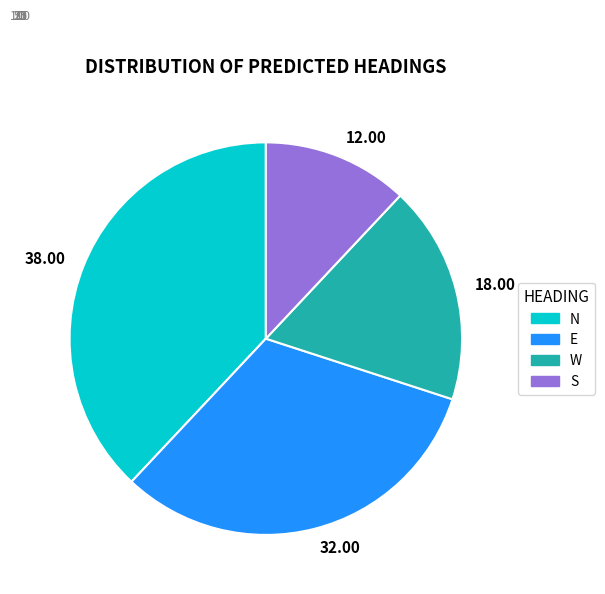

Is W the majority of the pie?

No